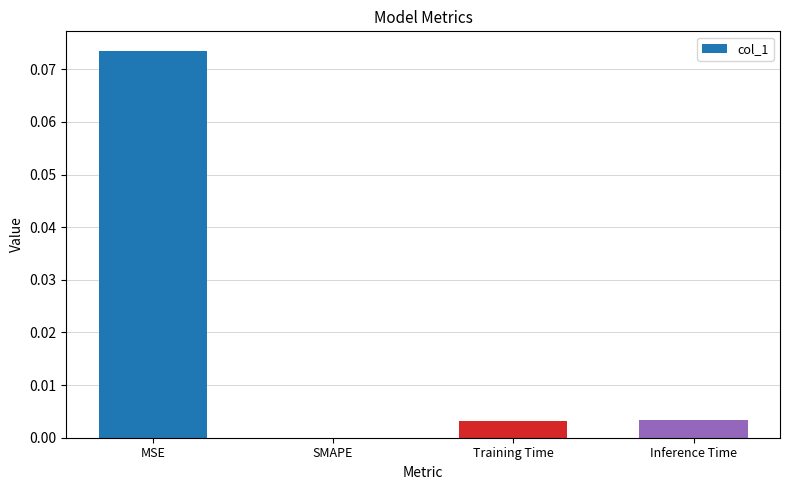

Between MSE and SMAPE, which is larger?

MSE